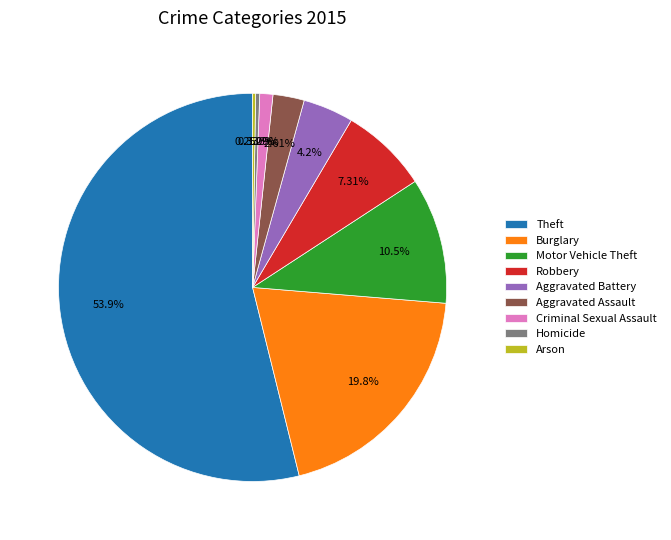

Which slice is the largest?

Theft